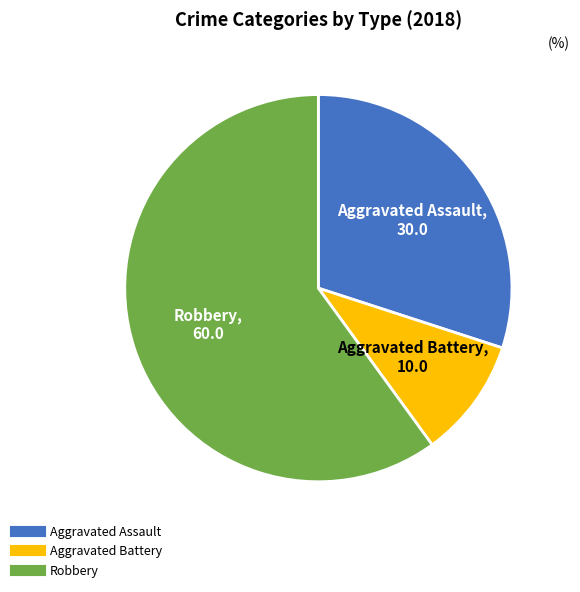

Is there a majority slice in this chart?

Yes